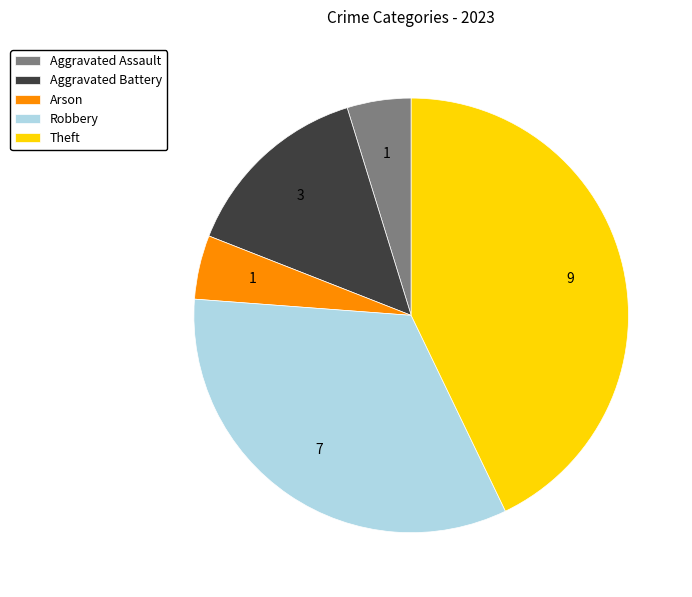

Is it true that Arson is 5% of the pie?

True